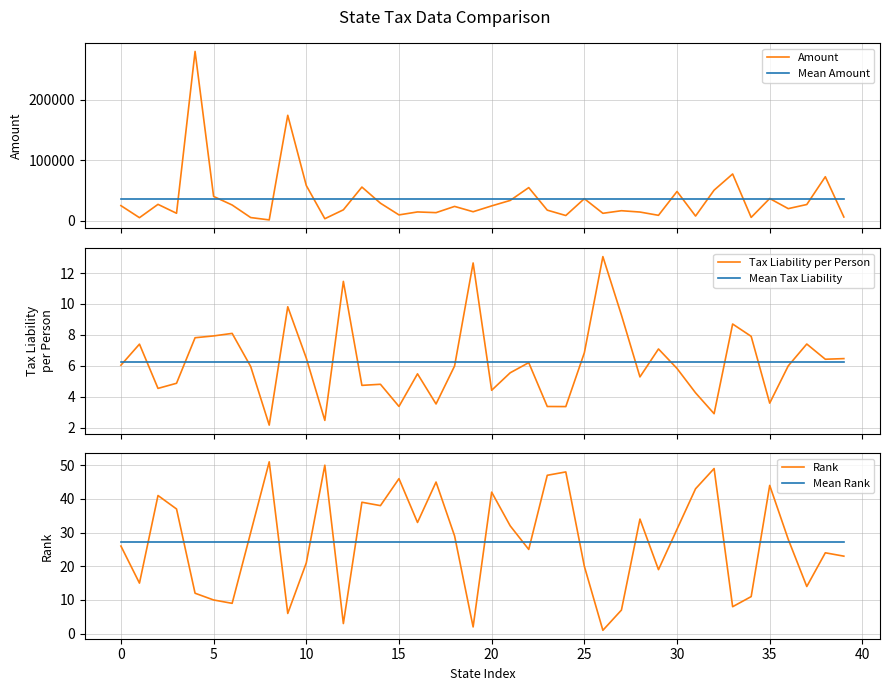

What is the smallest value displayed?

1.0